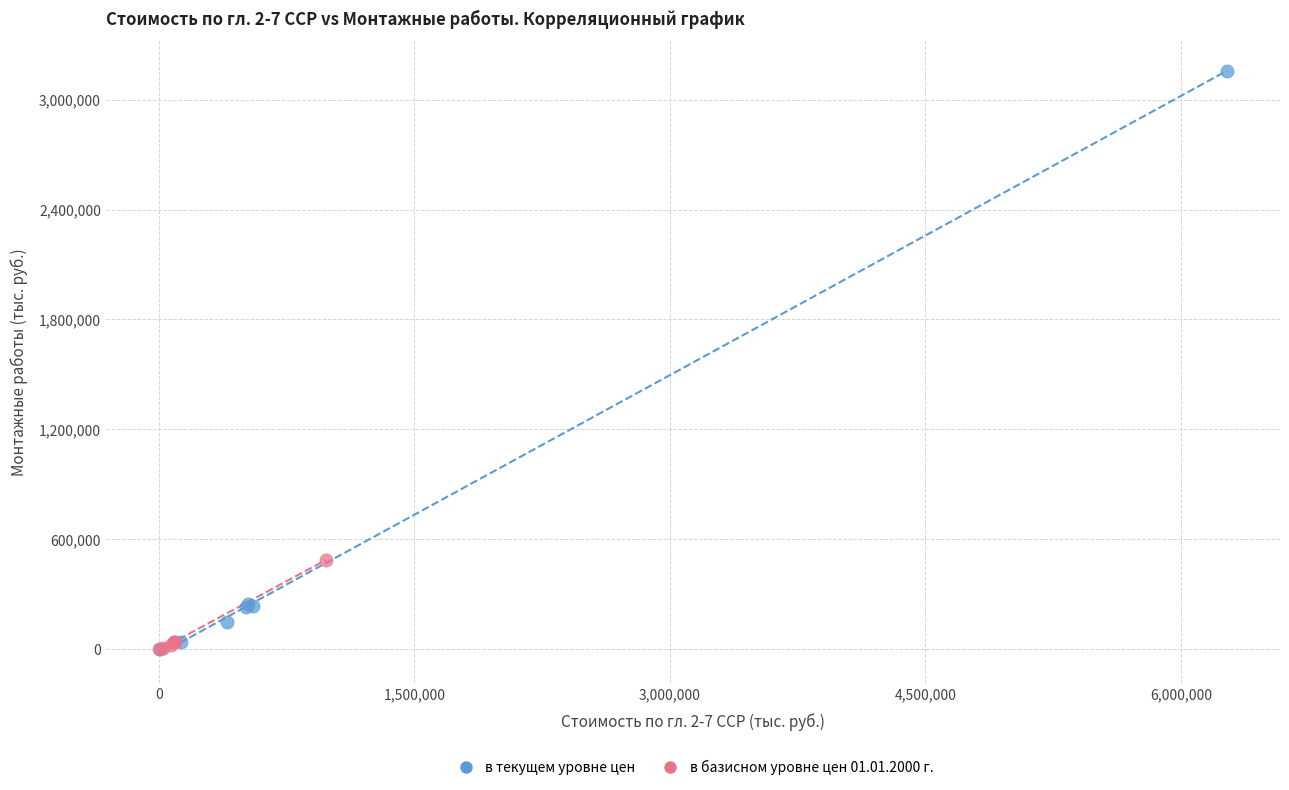

Which series reaches the maximum Y coordinate?

в текущем уровне цен